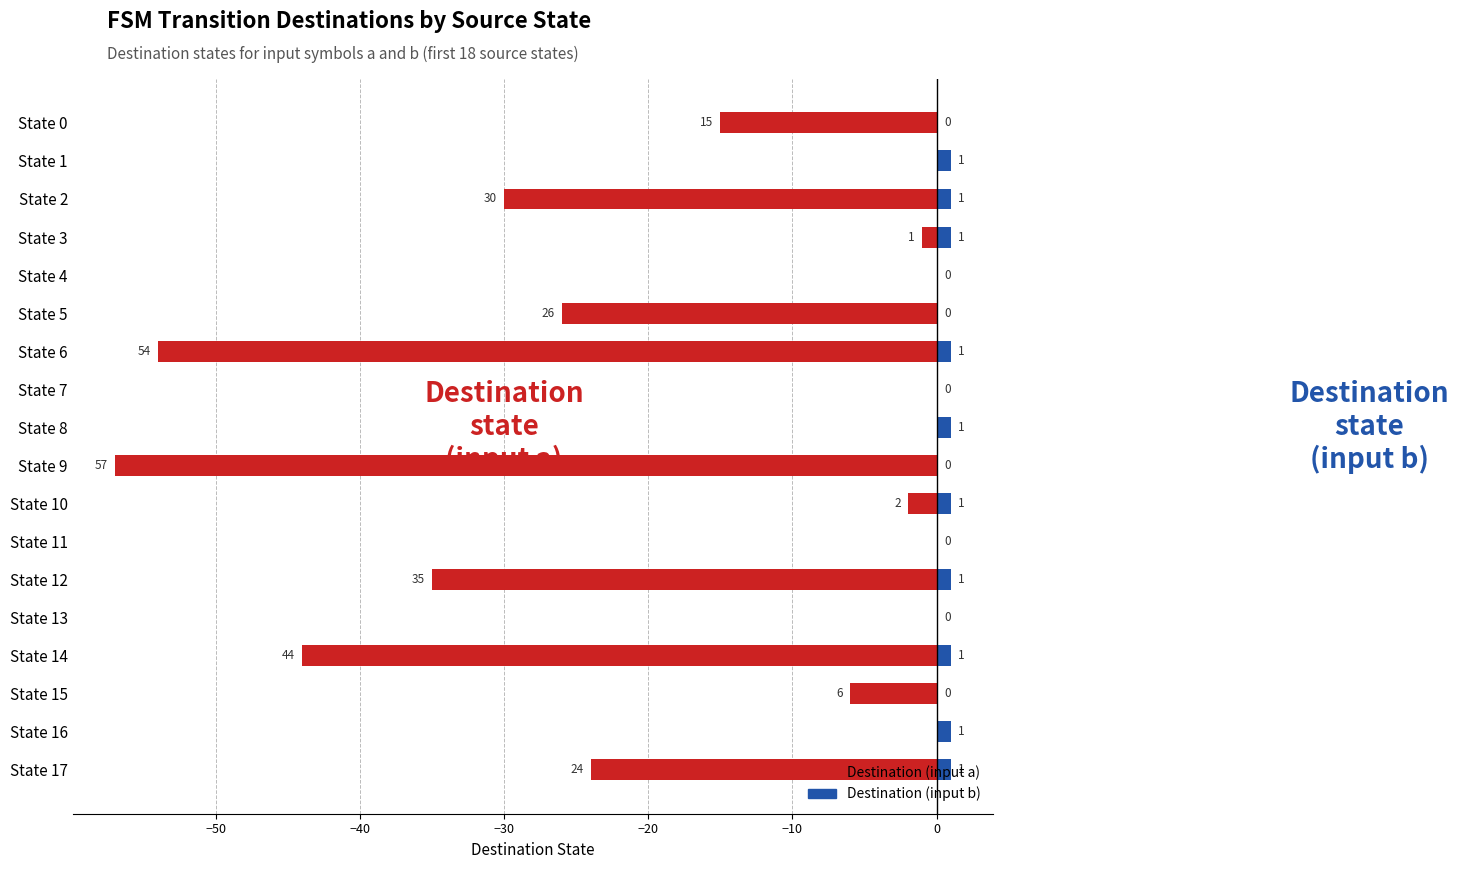

What is the label of the 1st bar from the right?

17